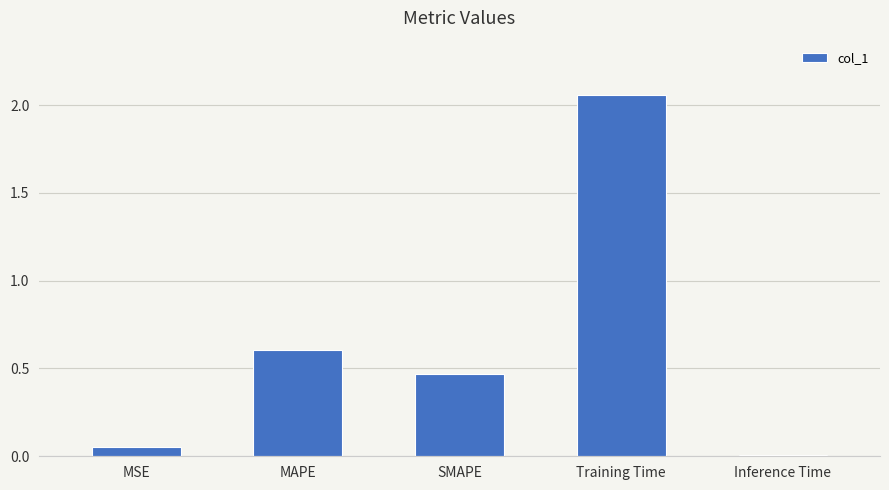

What is the sum of all values?

3.2